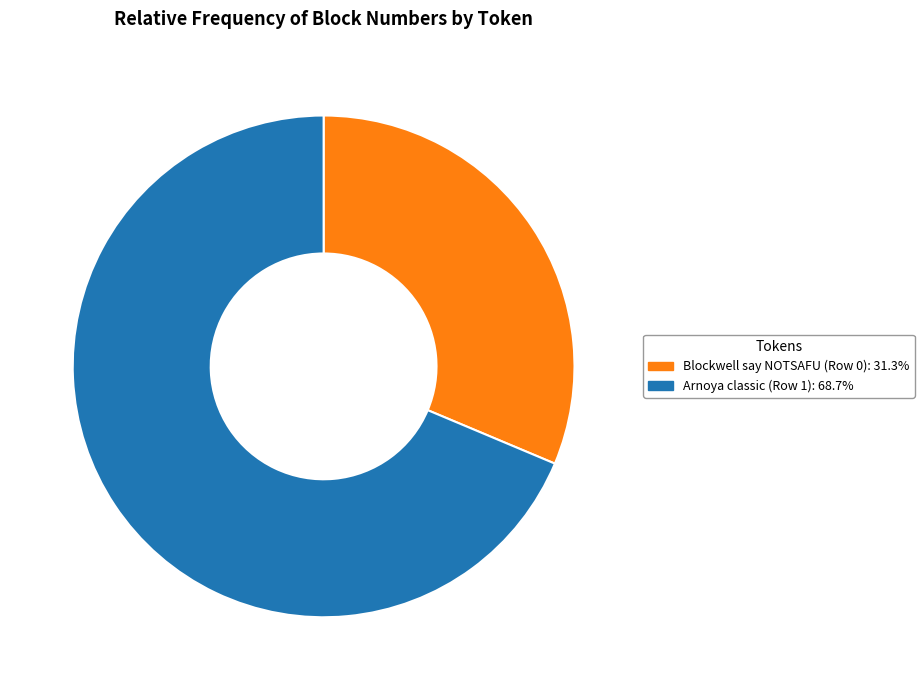

Do Arnoya classic (Row 1) and Blockwell say NOTSAFU (Row 0) together represent more than half of the pie?

Yes